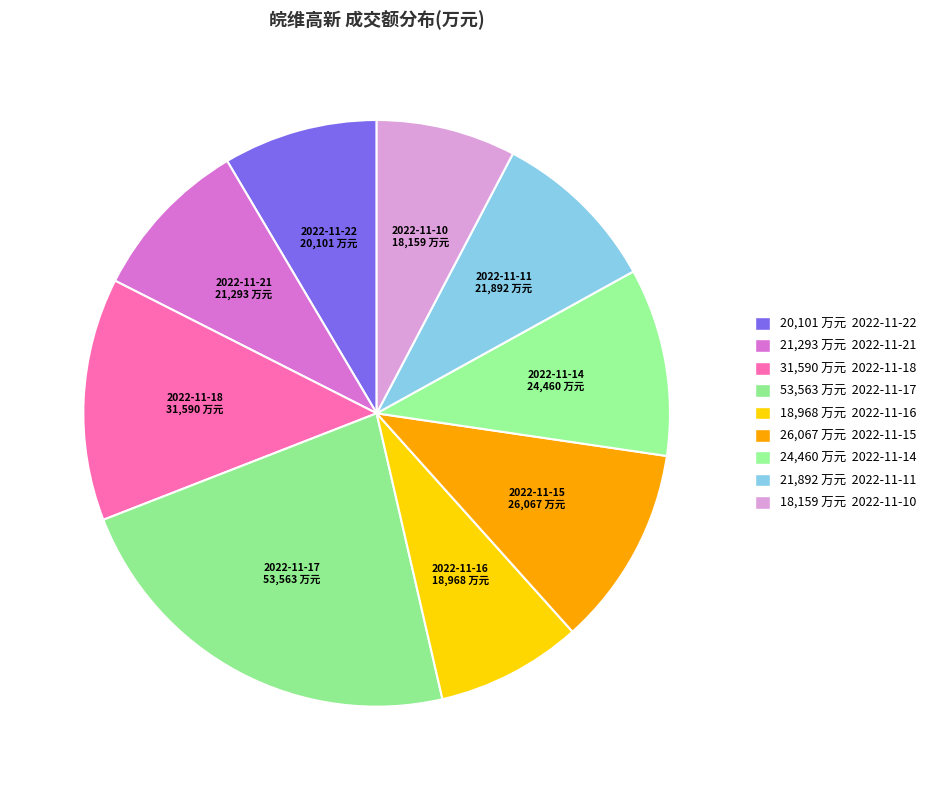

Approximately how many times larger is the value at 2022-11-21 compared to 2022-11-10?

1.2